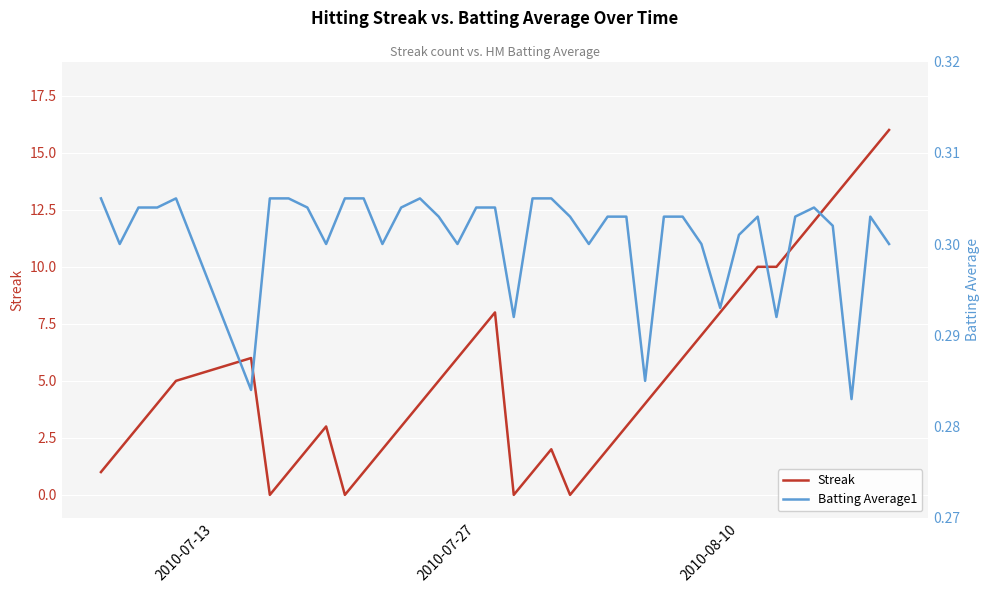

What is the maximum value for Streak?

16